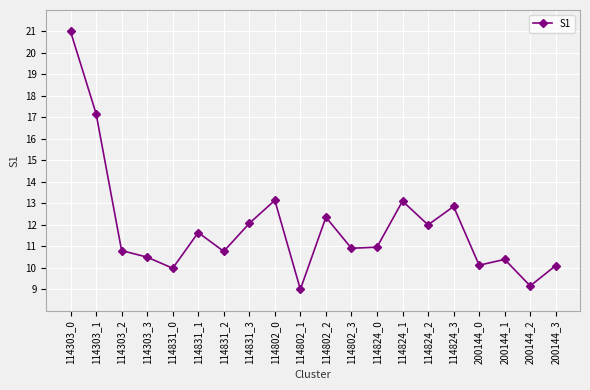

Which category has the highest value across all series?

114303_0